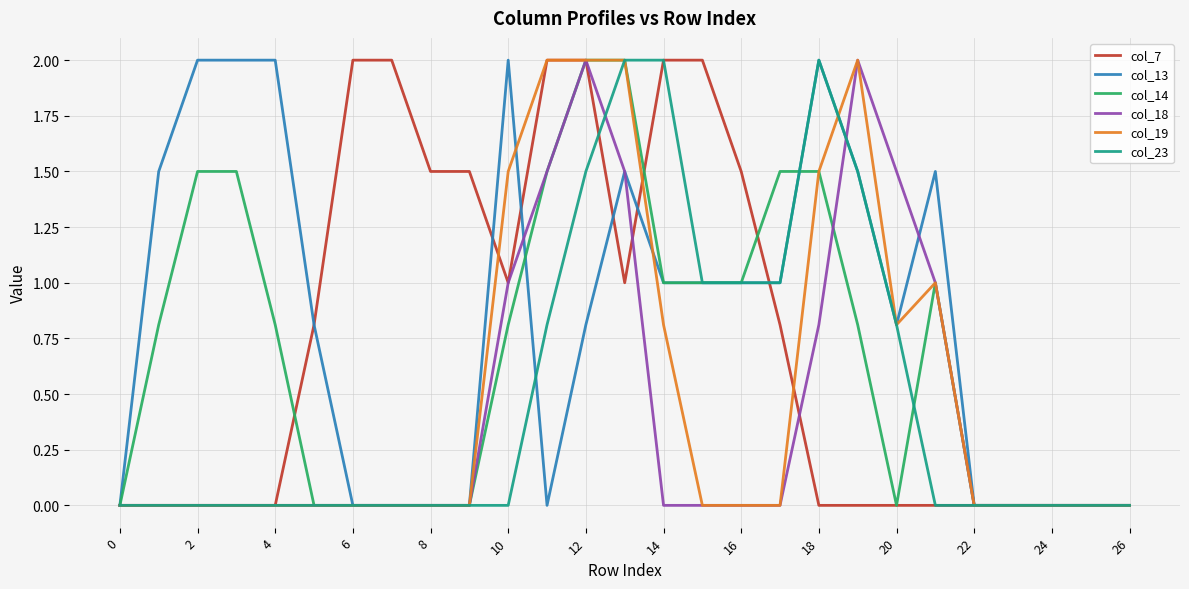

What is the greatest value displayed?

2.0